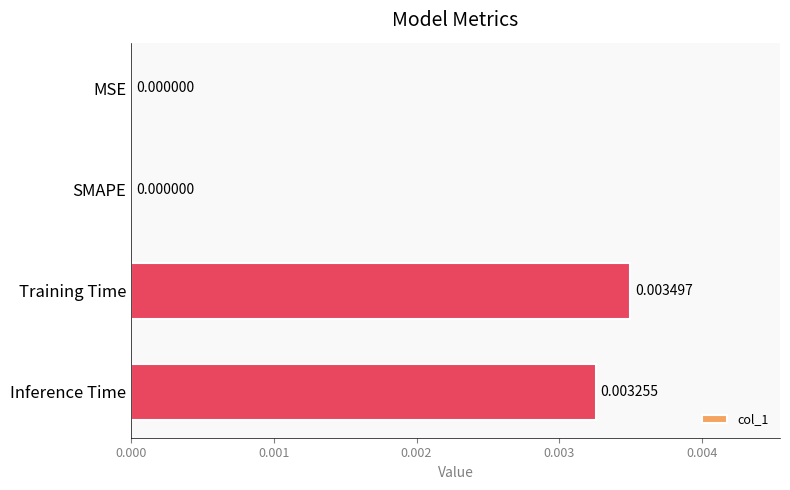

Which category has the highest value across all series?

Training Time